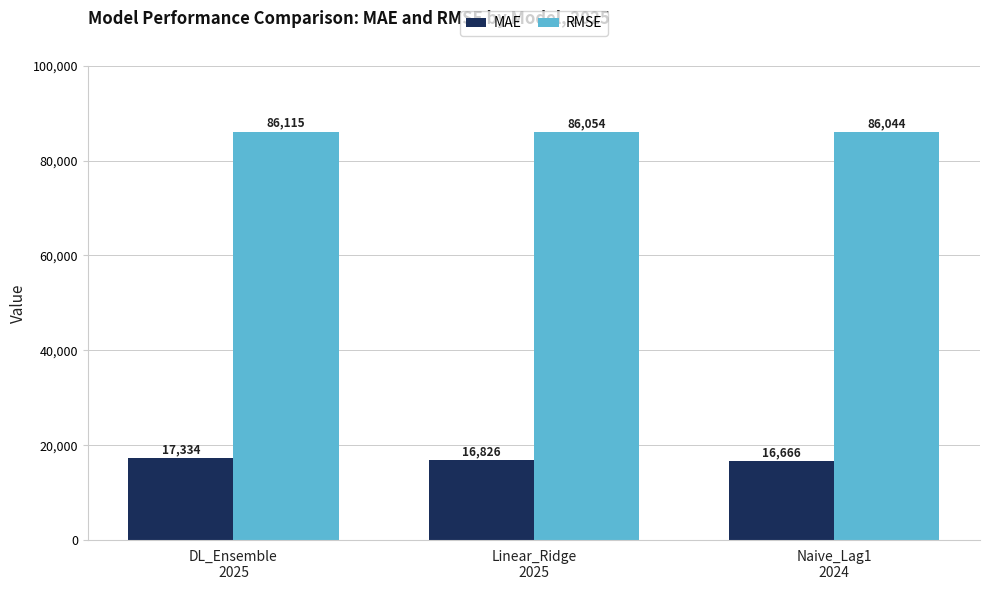

At which category does the chart reach its minimum across all series?

Naive_Lag1
2024